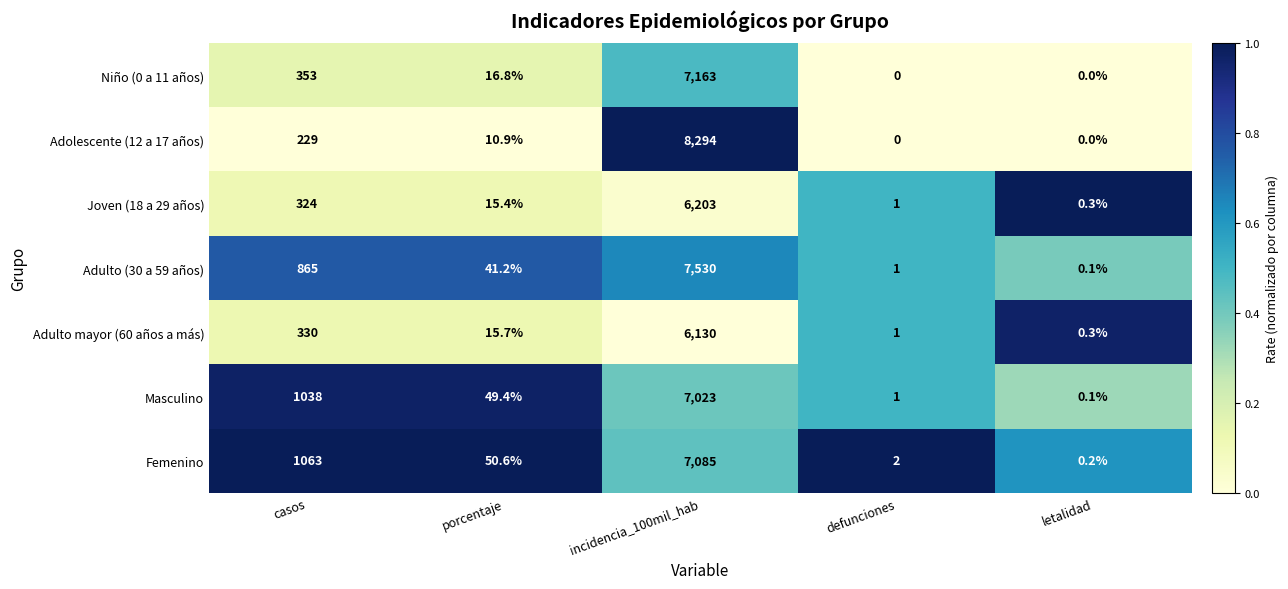

Rank the series at porcentaje from lowest to highest value.

Adolescente (12 a 17 años), Joven (18 a 29 años), Adulto mayor (60 años a más), Niño (0 a 11 años), Adulto (30 a 59 años), Masculino, Femenino